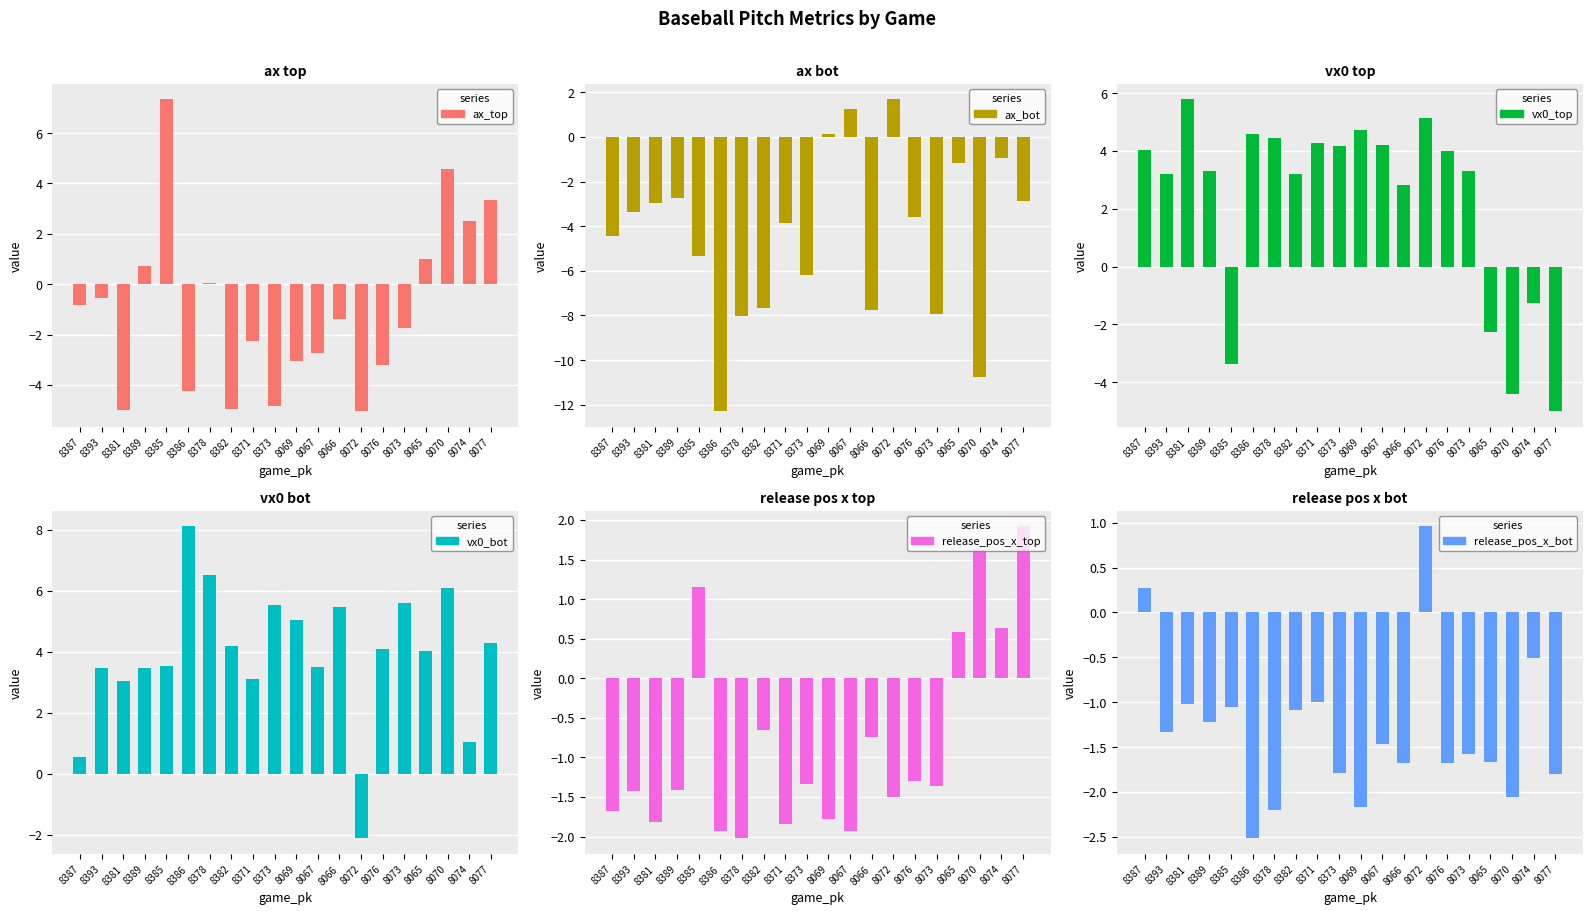

How many groups of bars are there?

20